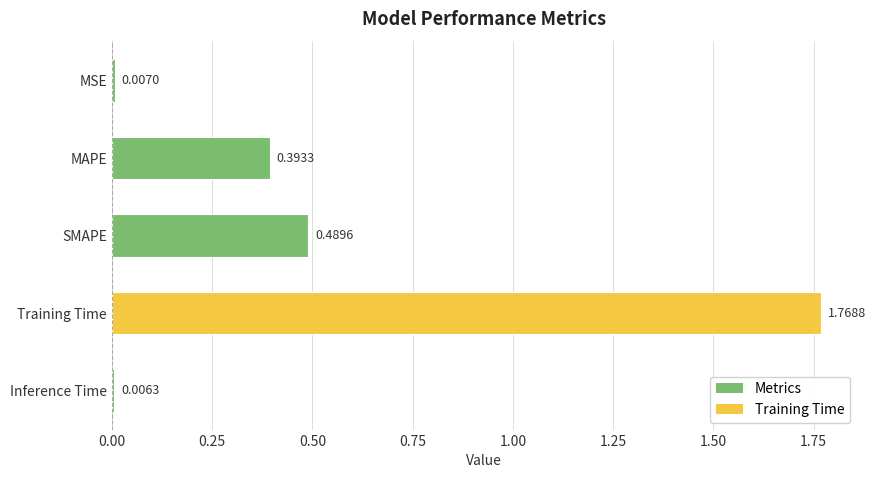

What is the sum of all values?

2.7